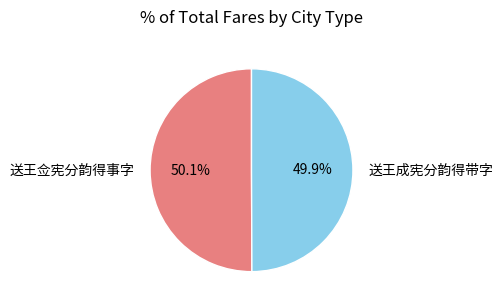

What is the ratio of the value at 送王佥宪分韵得事字 to the value at 送王成宪分韵得带字?

1.0